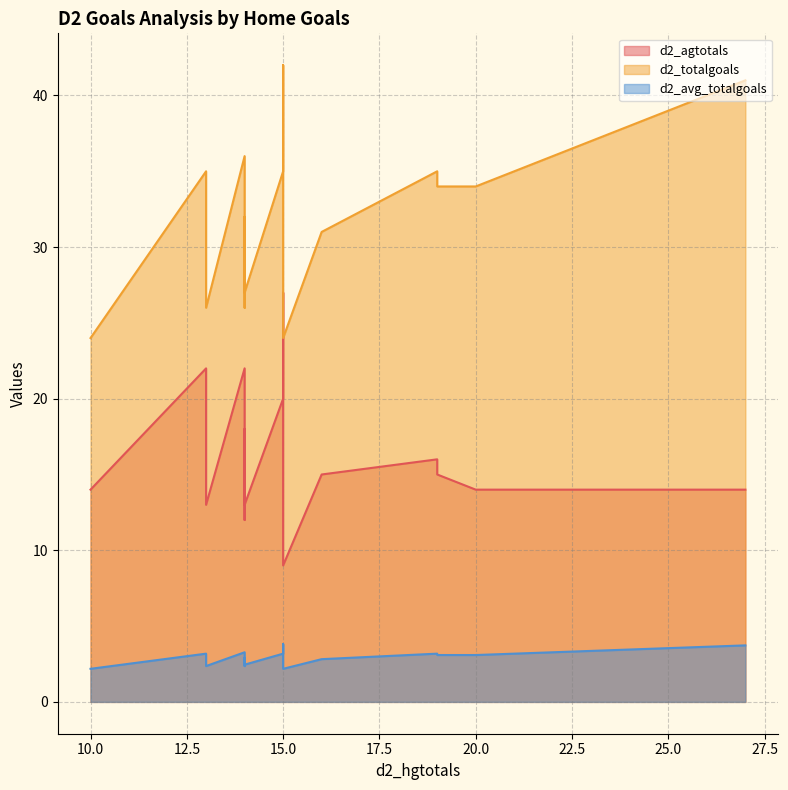

What are all the series names shown in the legend?

d2_agtotals, d2_totalgoals, d2_avg_totalgoals